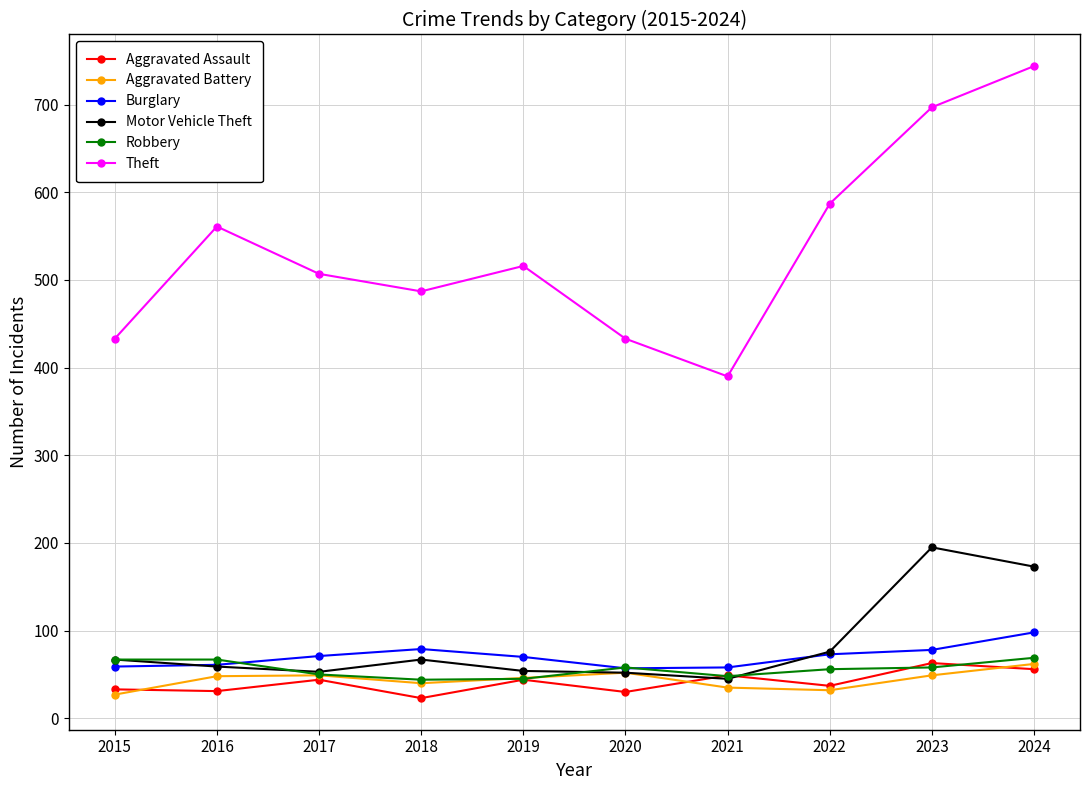

What is the lowest value of the Aggravated Assault series?

23